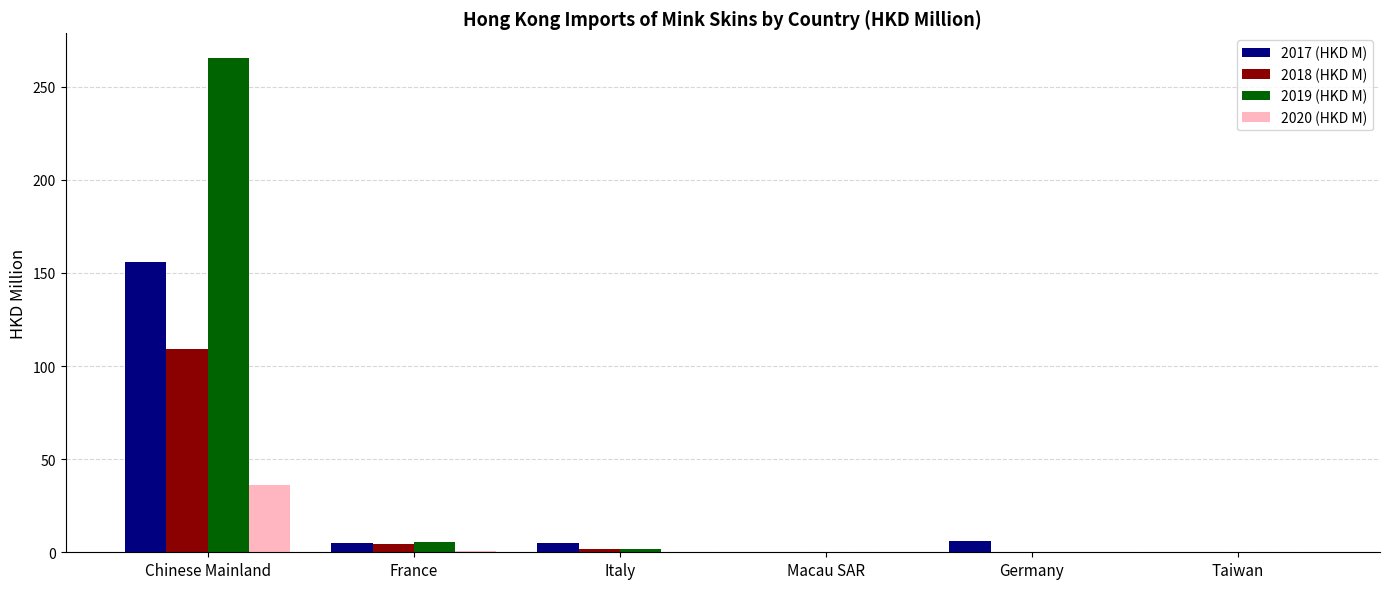

Which series has the largest total across all categories?

2019 (HKD M)